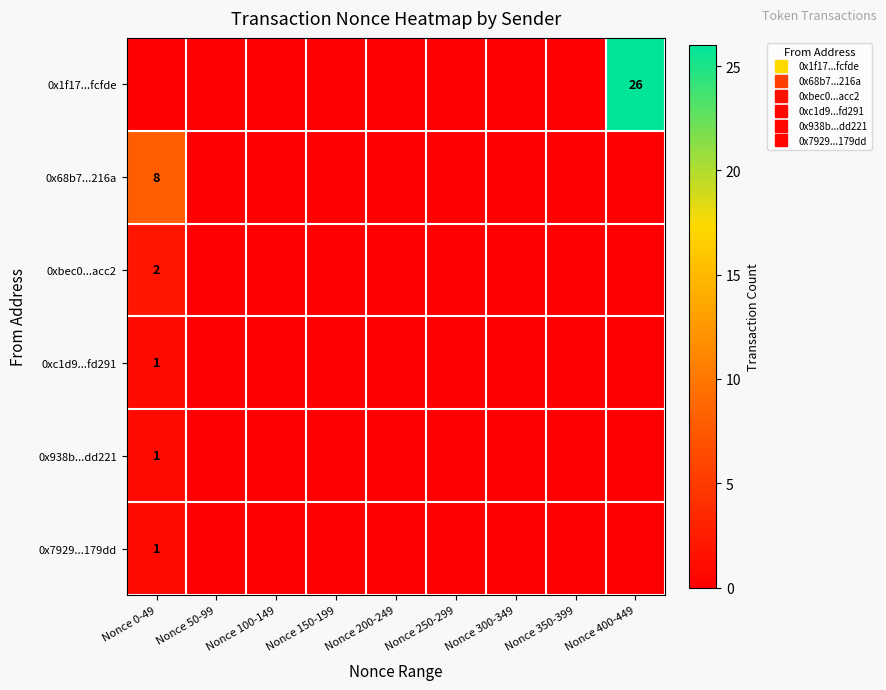

List the series in order of their peak value, lowest first.

0xc1d9...fd291, 0x938b...dd221, 0x7929...179dd, 0xbec0...acc2, 0x68b7...216a, 0x1f17...fcfde